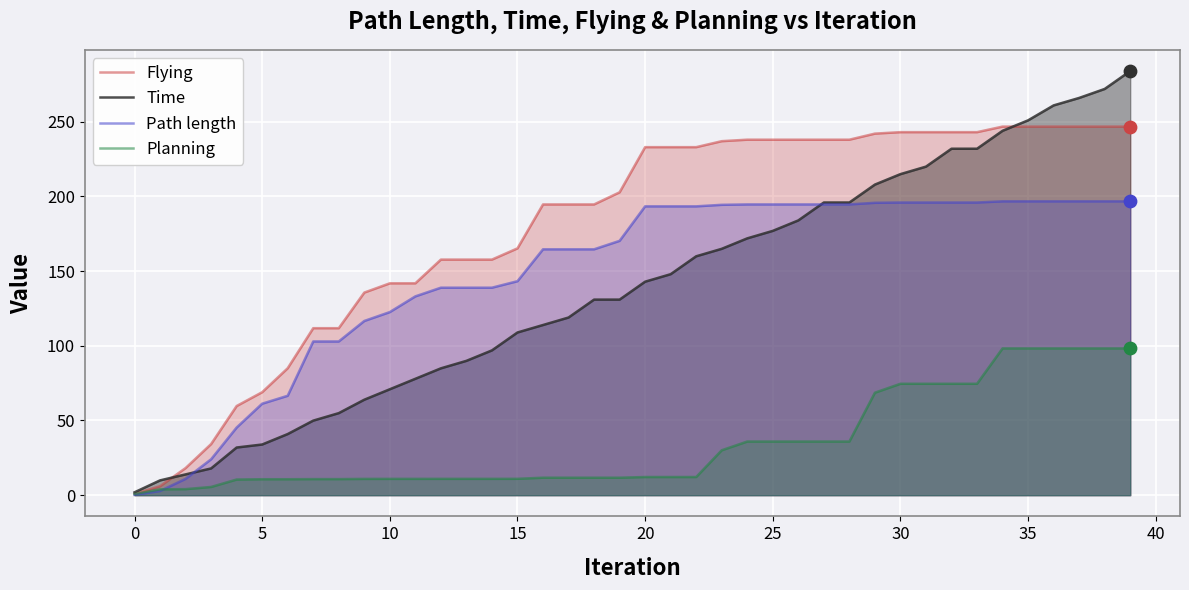

At which category is the sum across all series the highest?

39